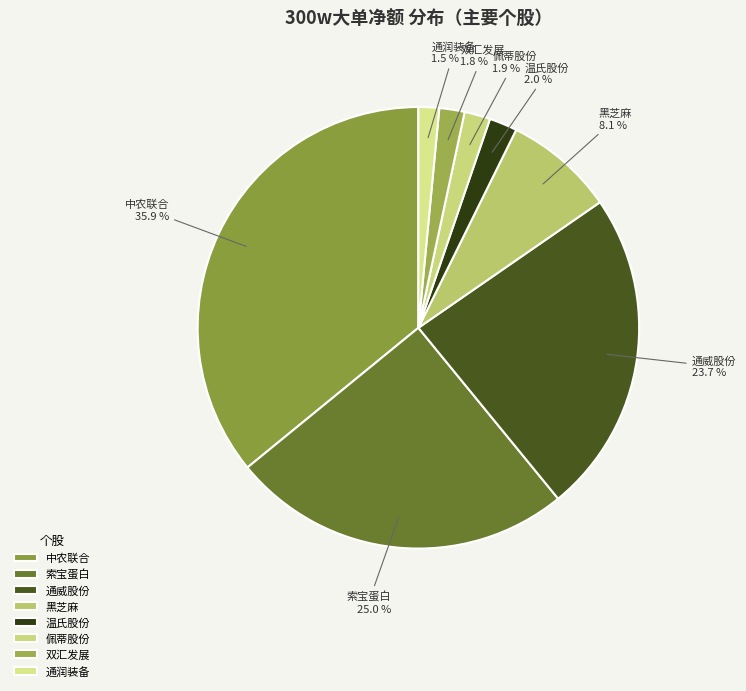

What is the largest slice in the pie chart?

中农联合